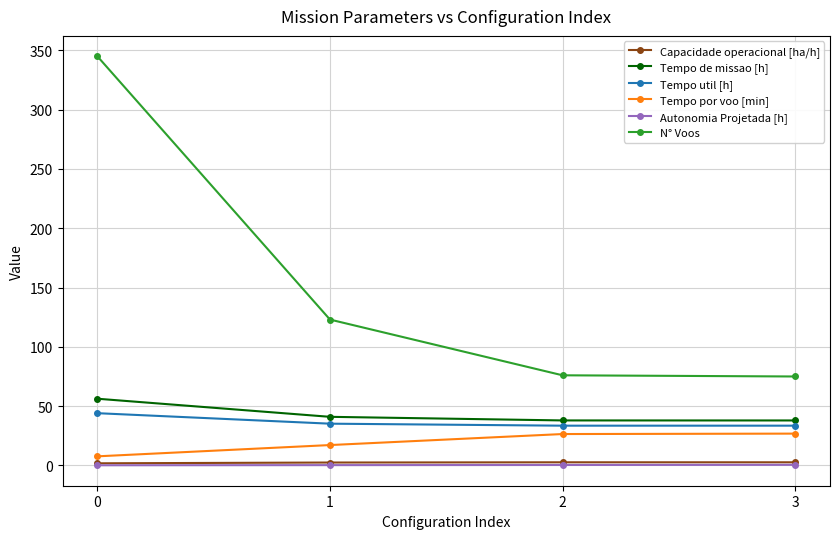

True or false: N° Voos has more than 2 points higher than both neighbors.

False